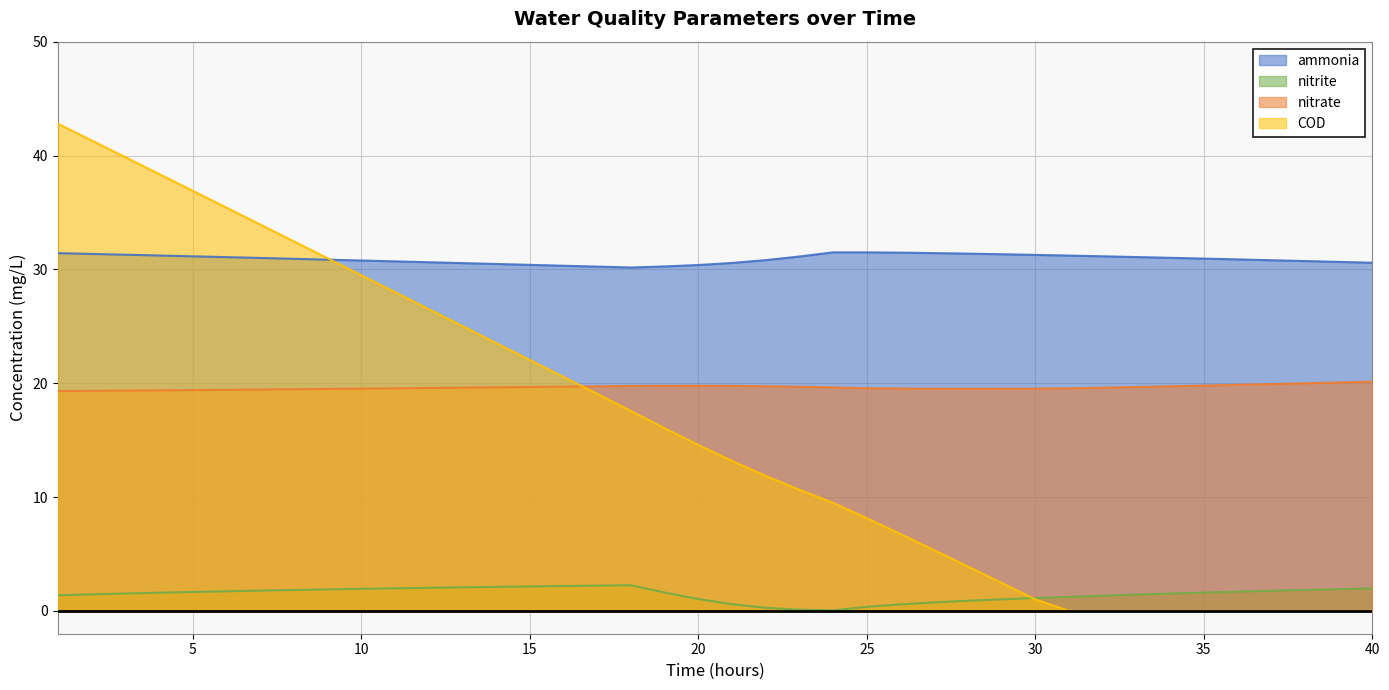

True or false: nitrite and nitrate intersect in this chart.

False